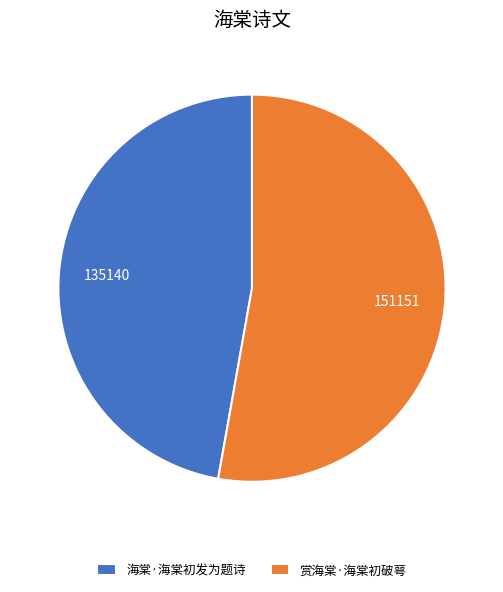

What is the majority slice?

赏海棠·海棠初破萼